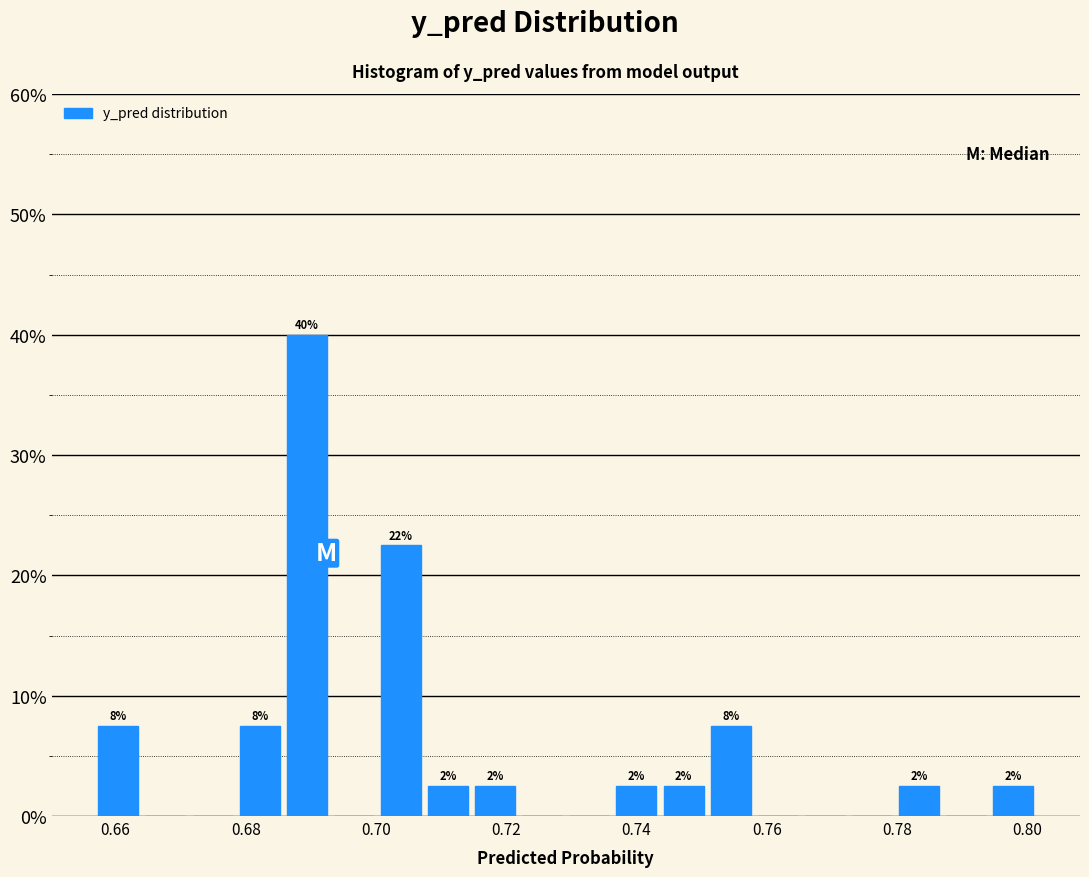

Around what value on the x-axis is the tallest bar? Give the approximate position of its centre, as read against the axis.

0.690